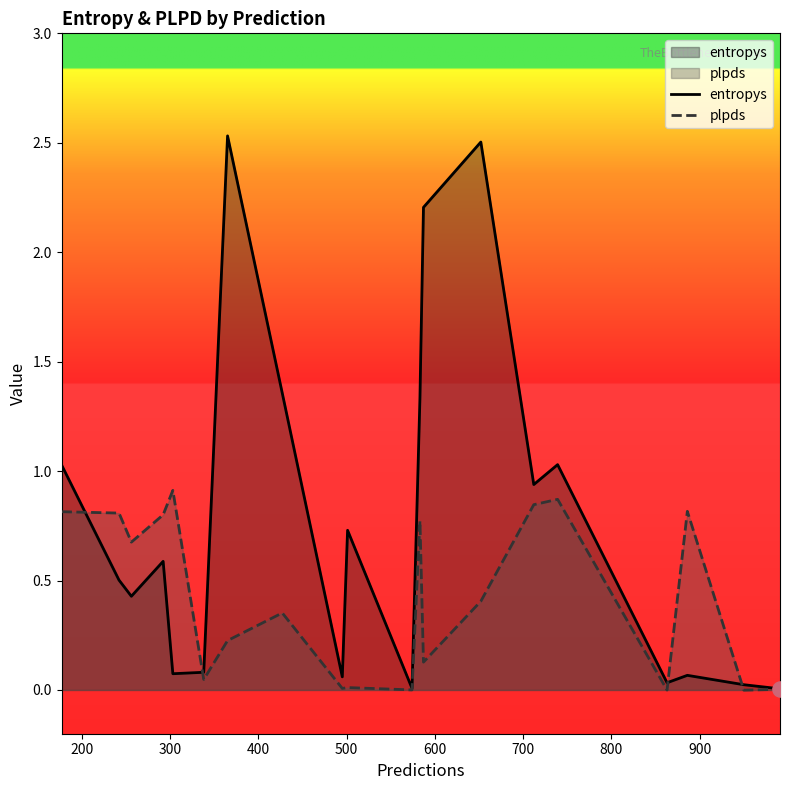

Which series has the largest total across all categories?

entropys